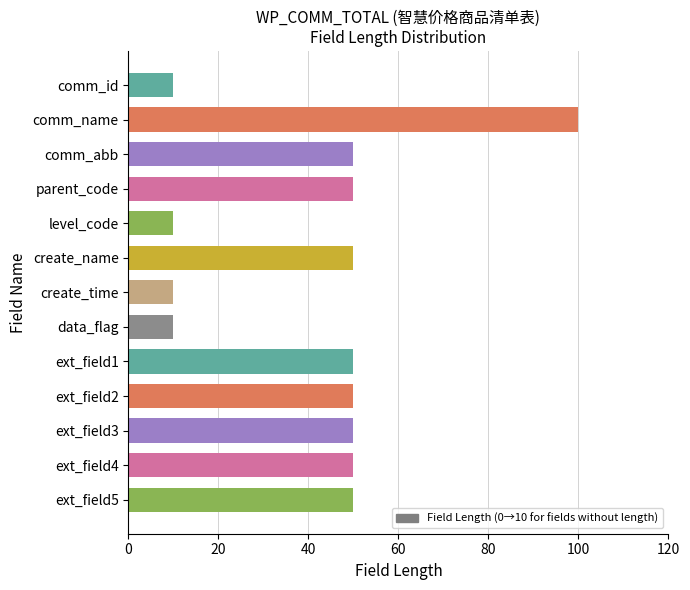

What is the difference between the maximum and minimum values?

90